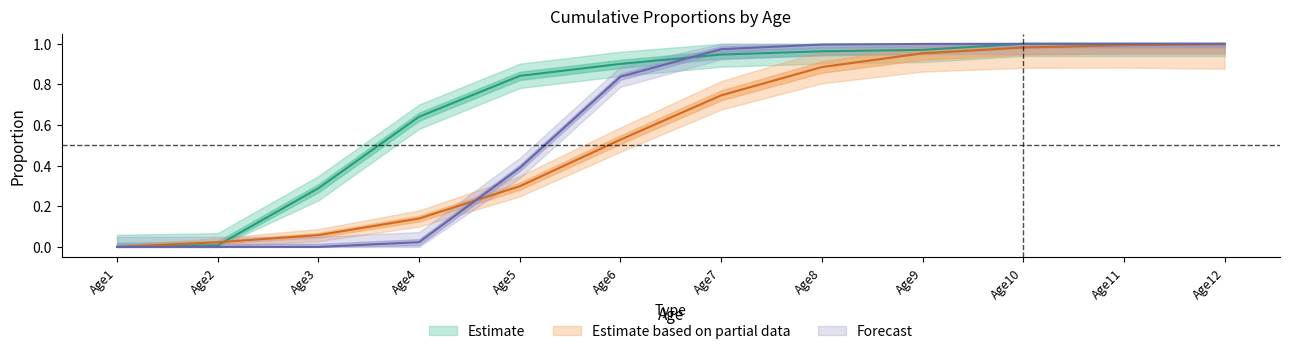

After their last crossing, which series has the higher values: Row3 or Row1?

Row3